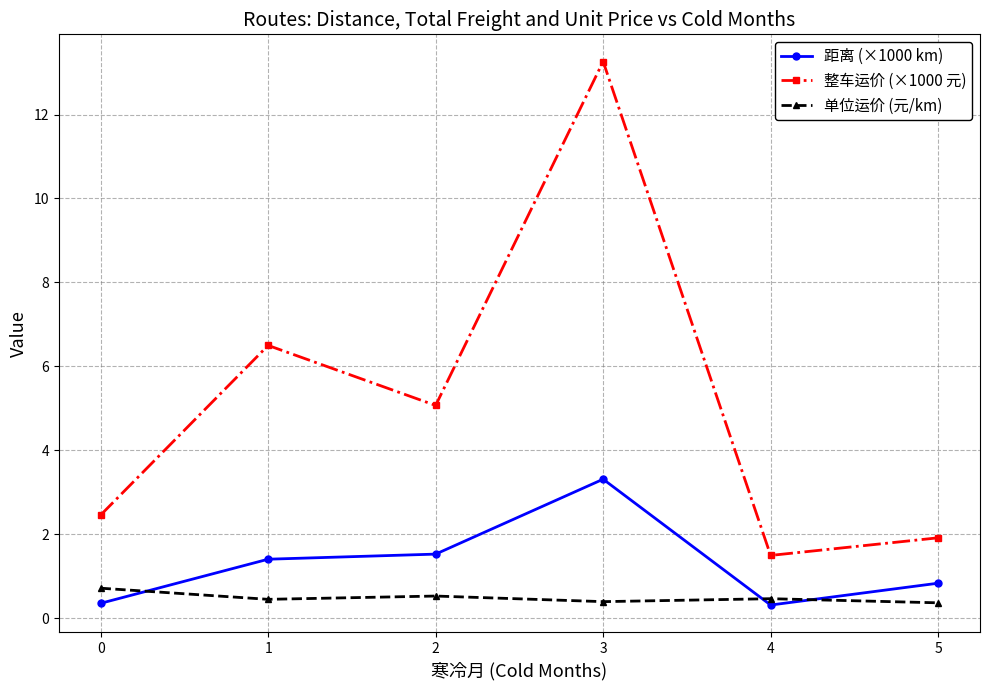

True or false: 距离 (×1000 km) has a value of 0.3 at 4.

True